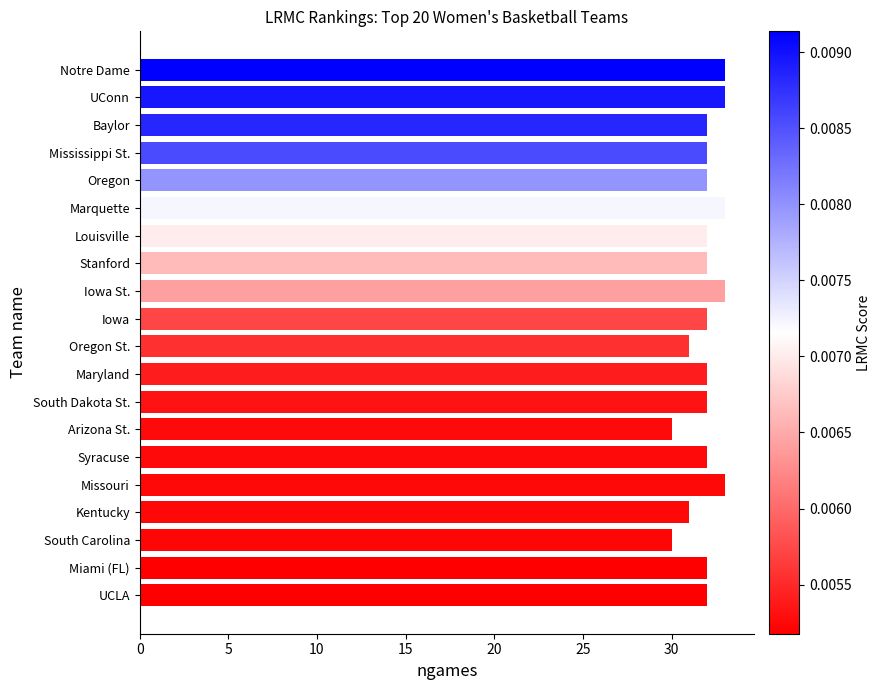

How many bars are there in total?

20